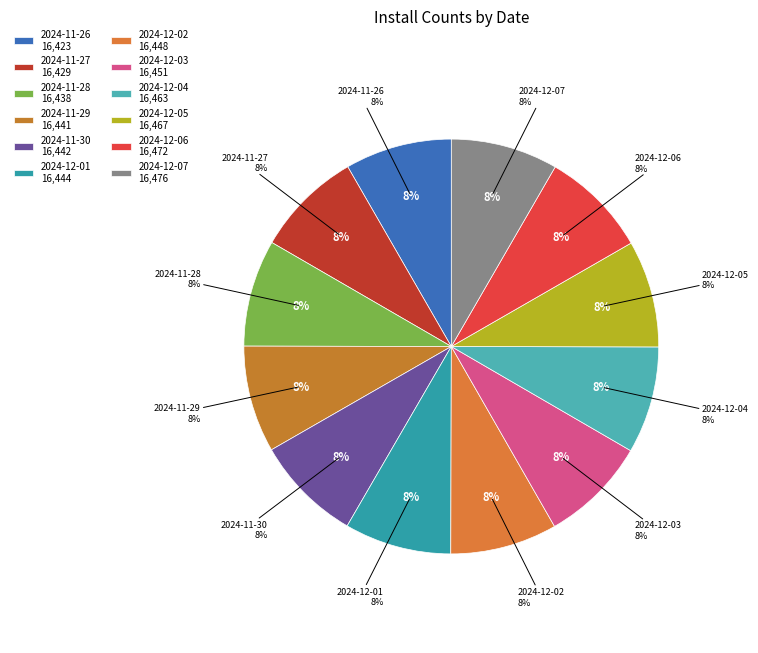

Which has a higher value, 2024-12-04 or 2024-12-05?

2024-12-05